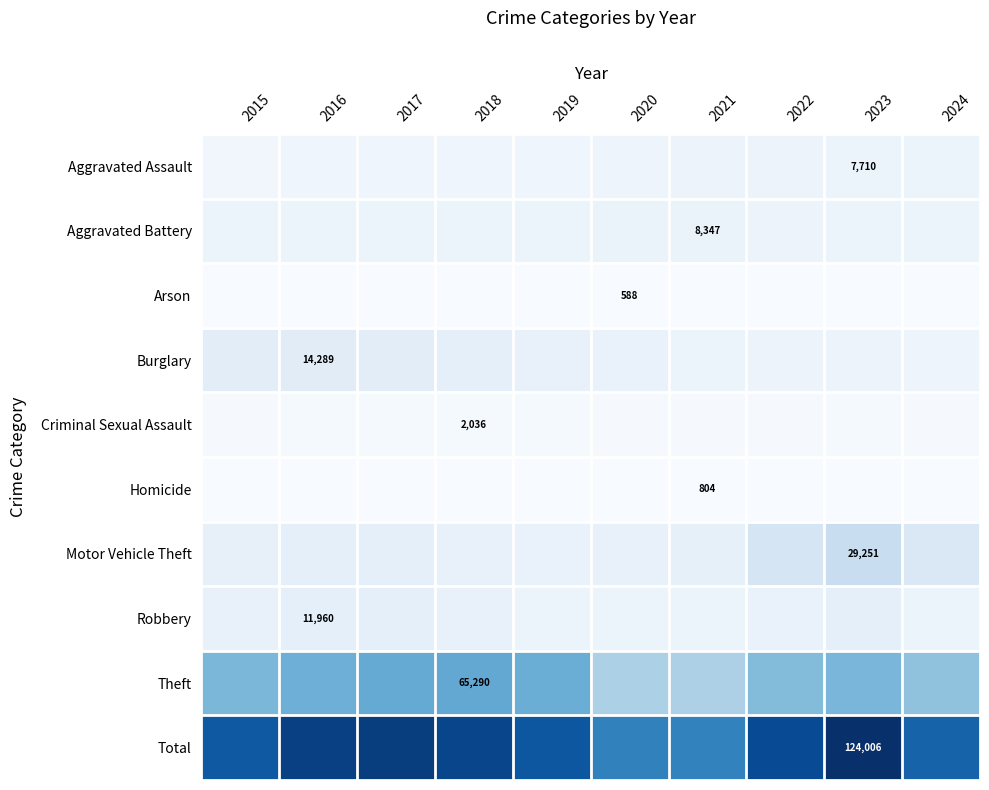

The Burglary series shows 9425 at 2016. True or false?

False